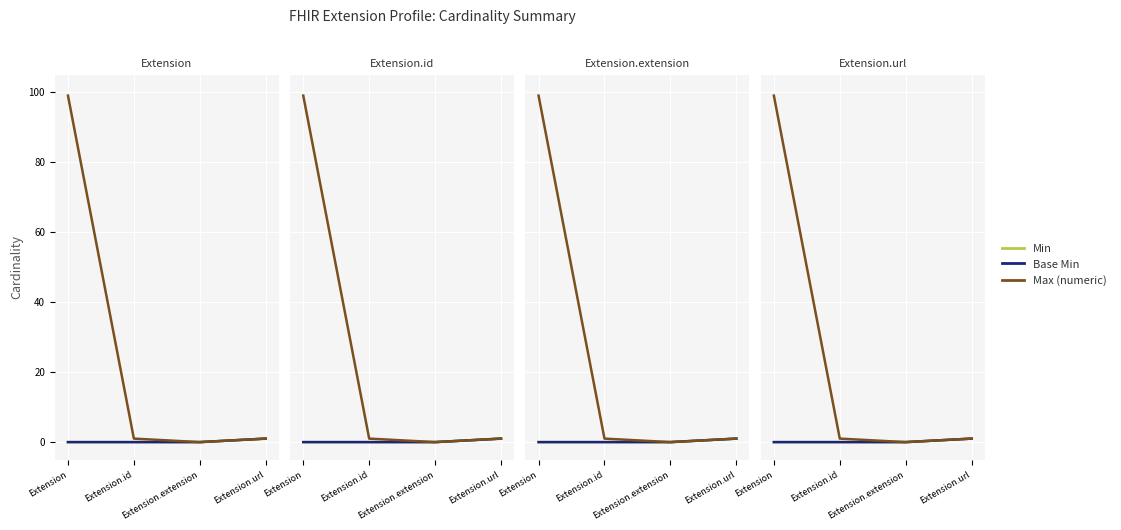

At Extension, list the series in order from smallest to largest.

Min, Base Min, Max (numeric)